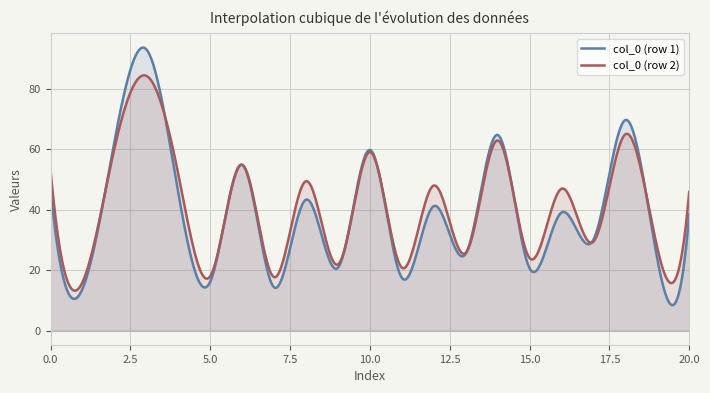

What is the maximum value shown in the chart?

93.6